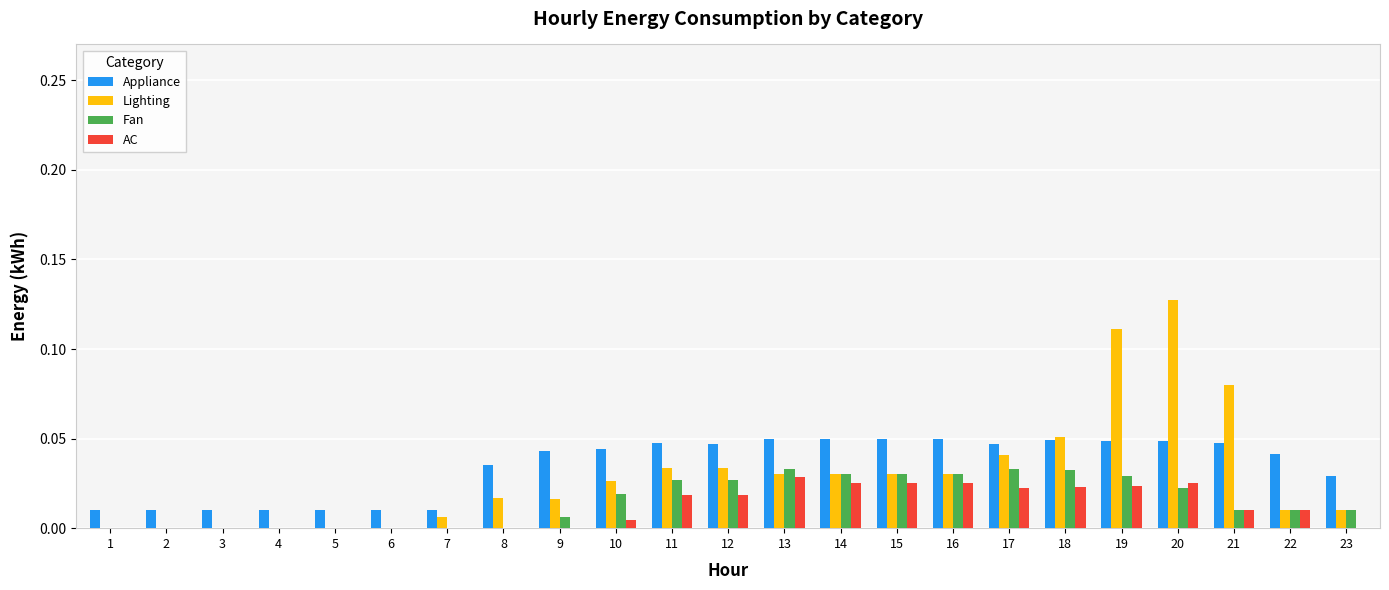

What is the sum of all Lighting values?

0.7